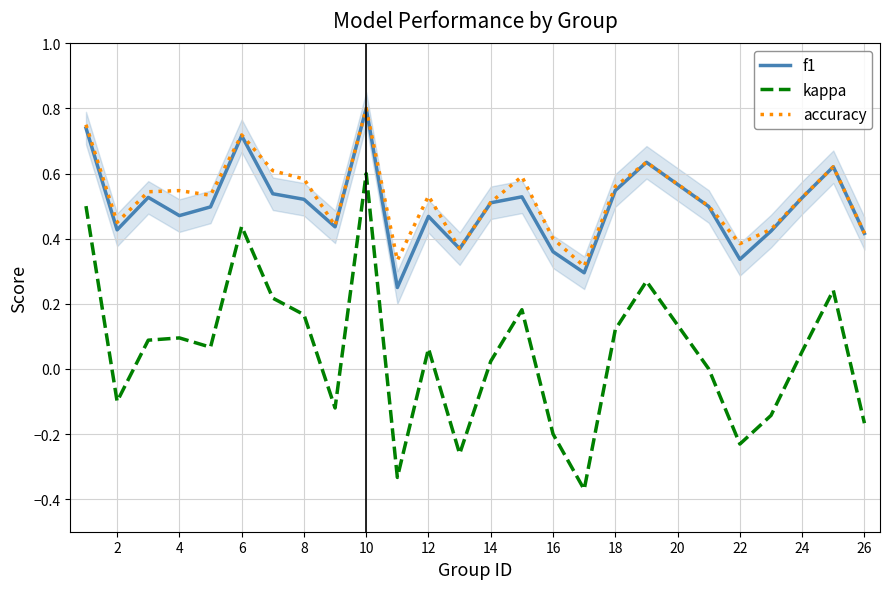

Which category has the highest value in the f1 series?

10